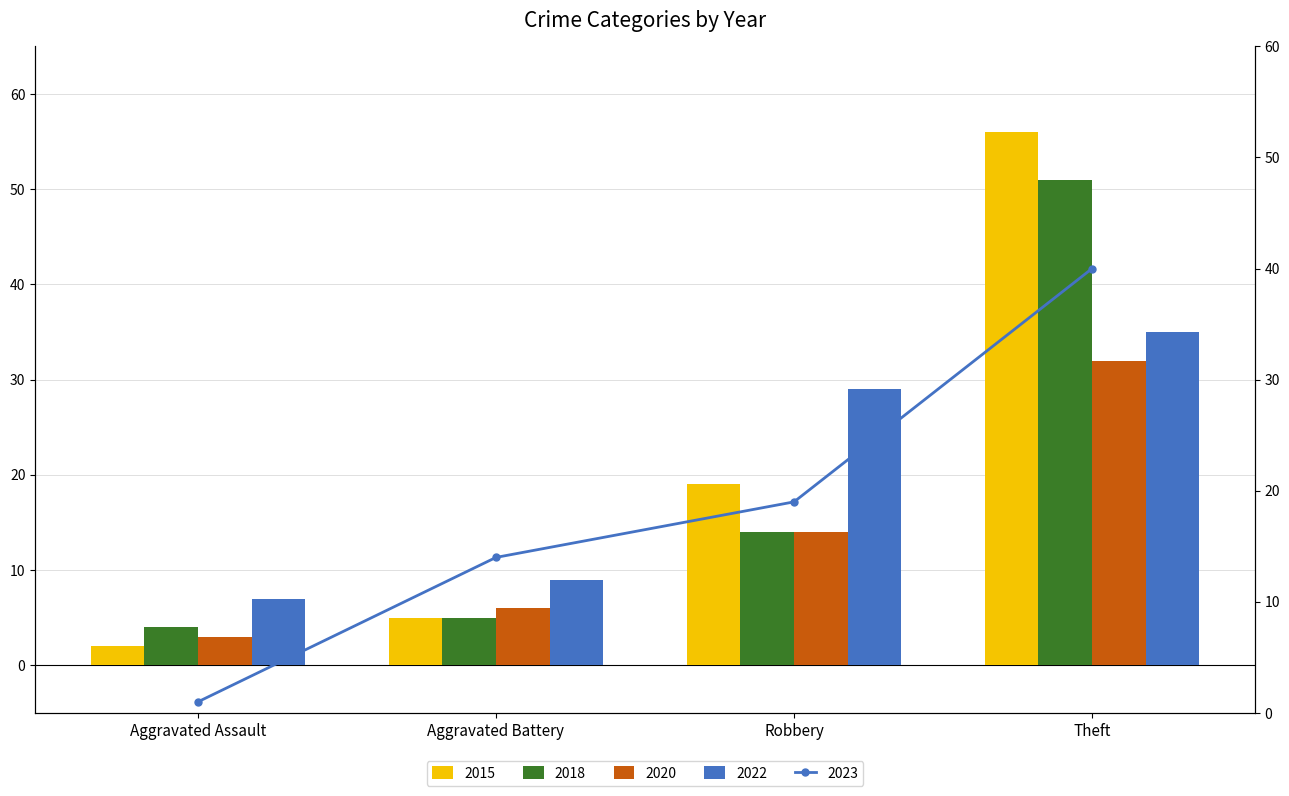

What is the difference between the maximum and minimum values in the 2018 series?

47